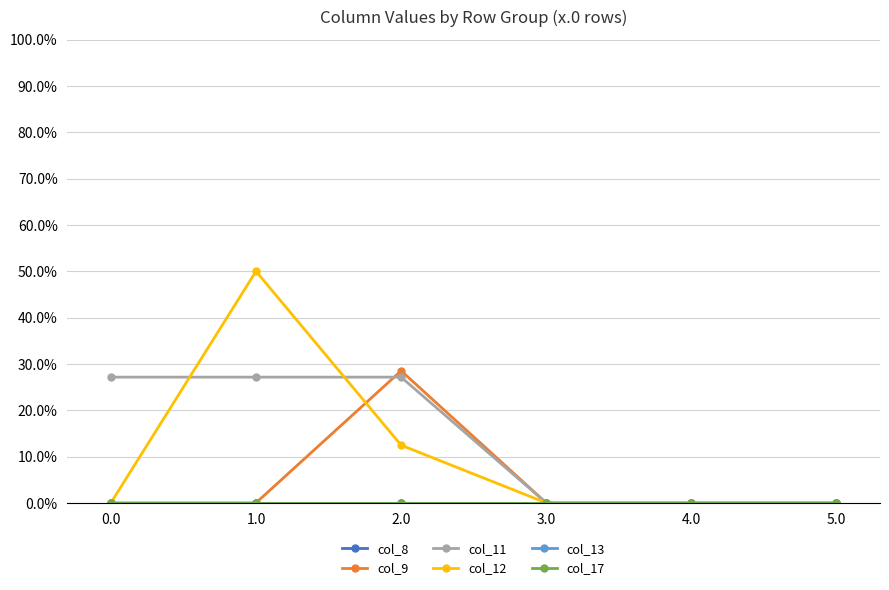

Does the chart have visible grid lines?

Yes